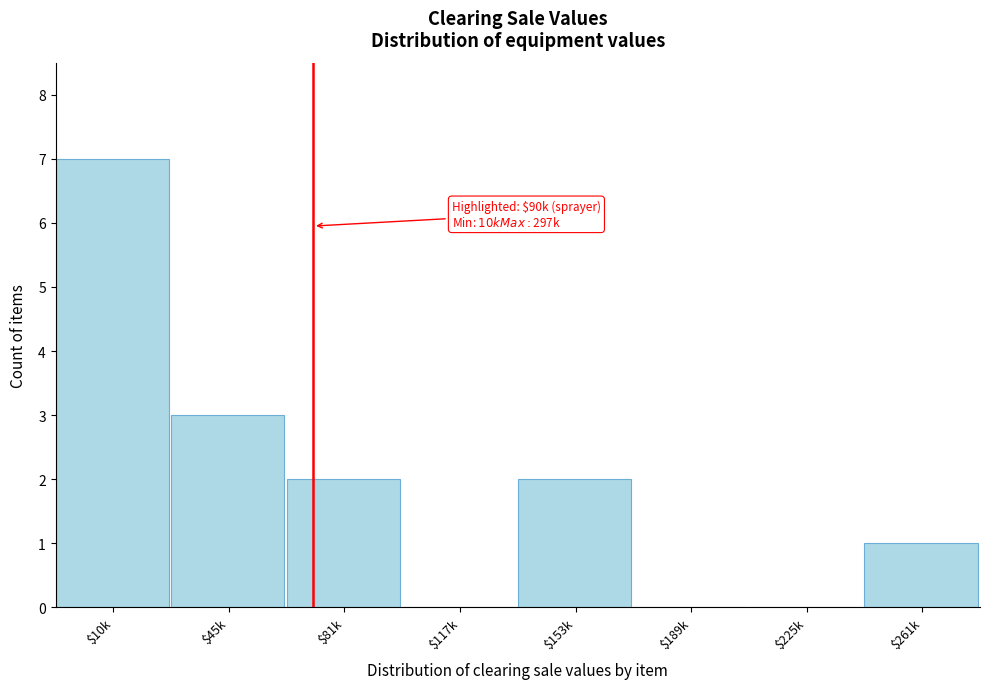

Is it true that the value at $117k is 0?

True